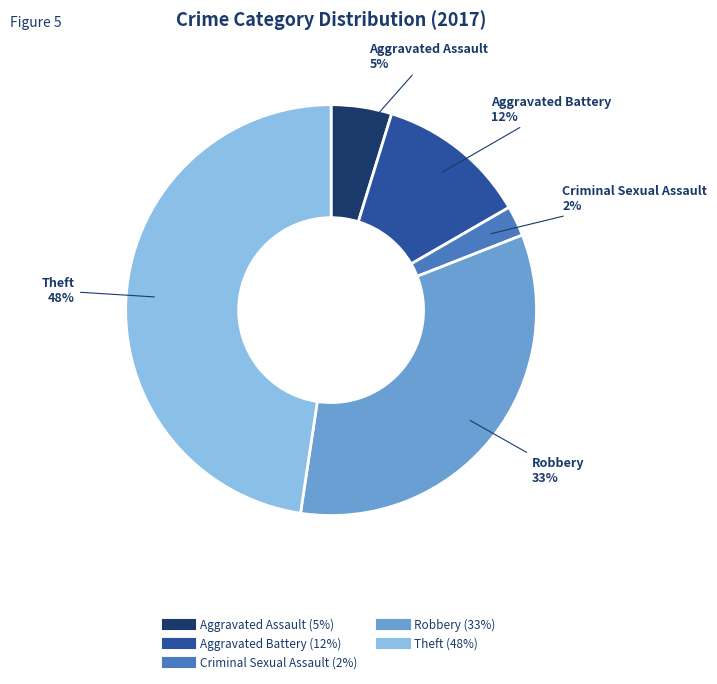

Is there a majority slice in this chart?

No